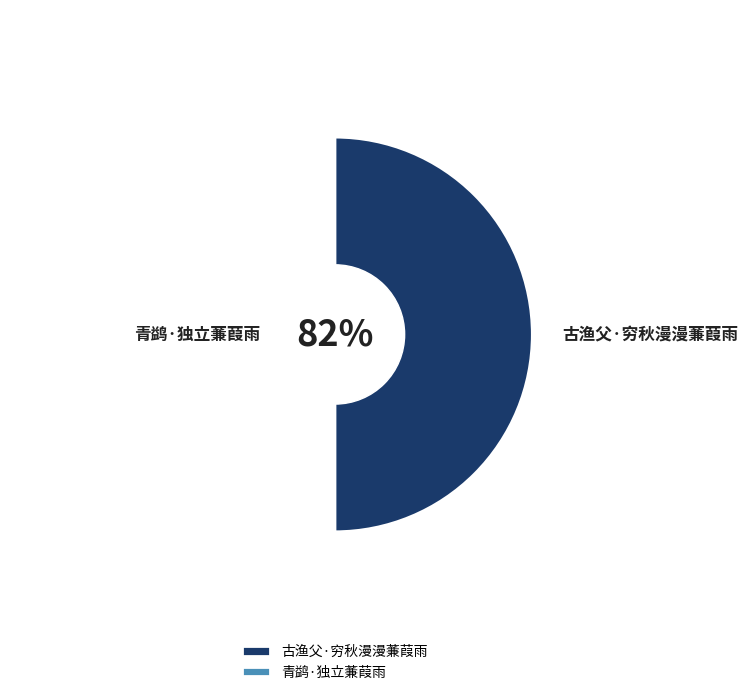

To the nearest percent, what is the combined percentage of 青鹢·独立蒹葭雨 and 古渔父·穷秋漫漫蒹葭雨?

100%